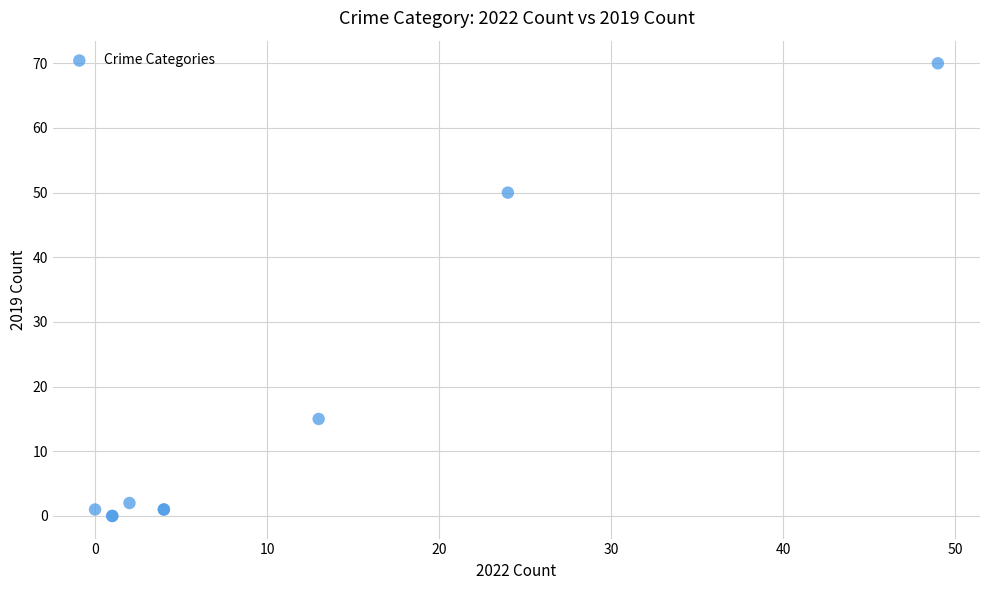

What Y value in the scatter plot is closest to 35?

50